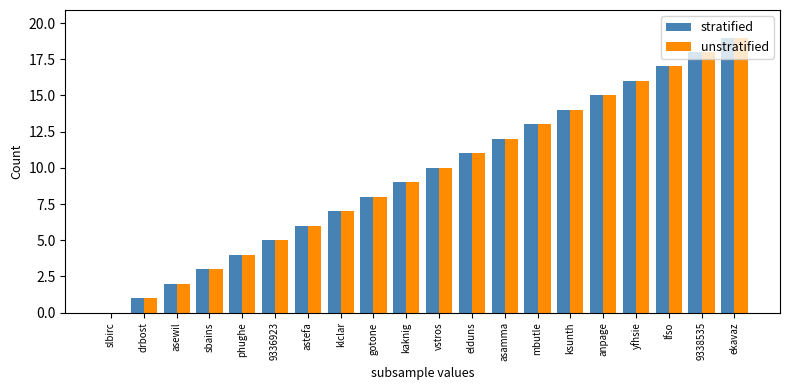

What are all the series names shown in the legend?

stratified, unstratified